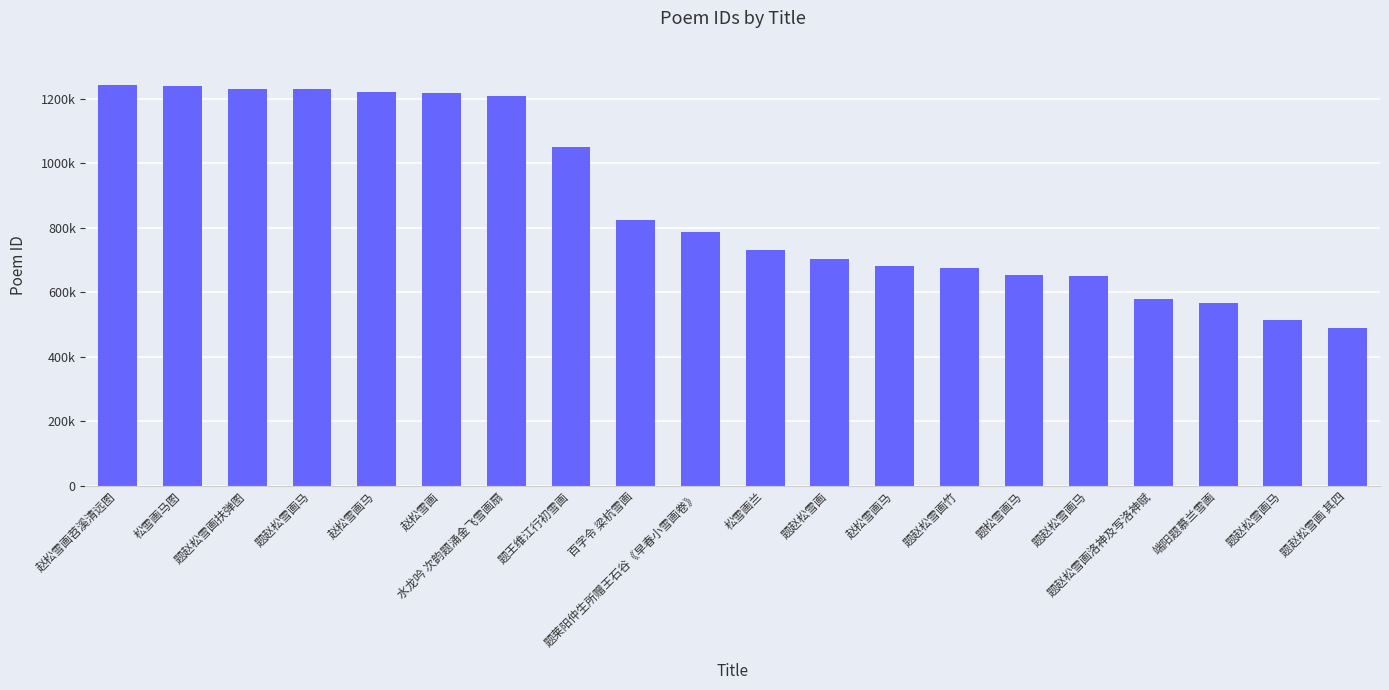

Does the chart contain any negative values?

No